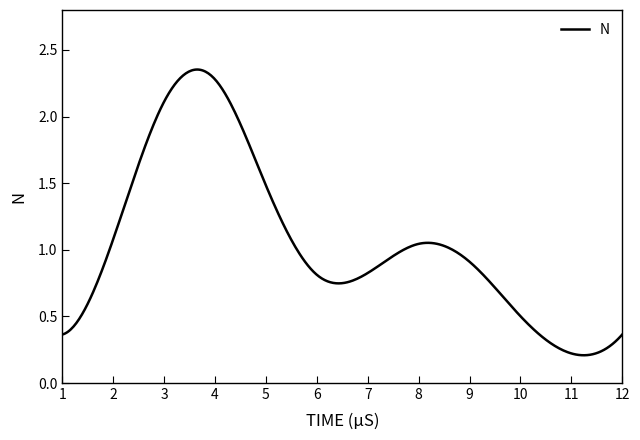

True or false: the data has more than 0 interior local peaks.

True